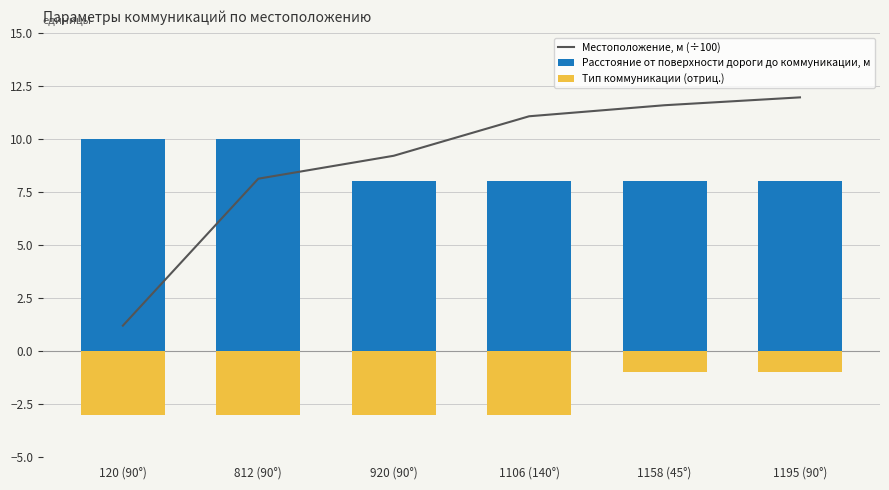

What is the sum of the Местоположение, м (÷100) values at 812 (90°) and 120 (90°)?

9.3